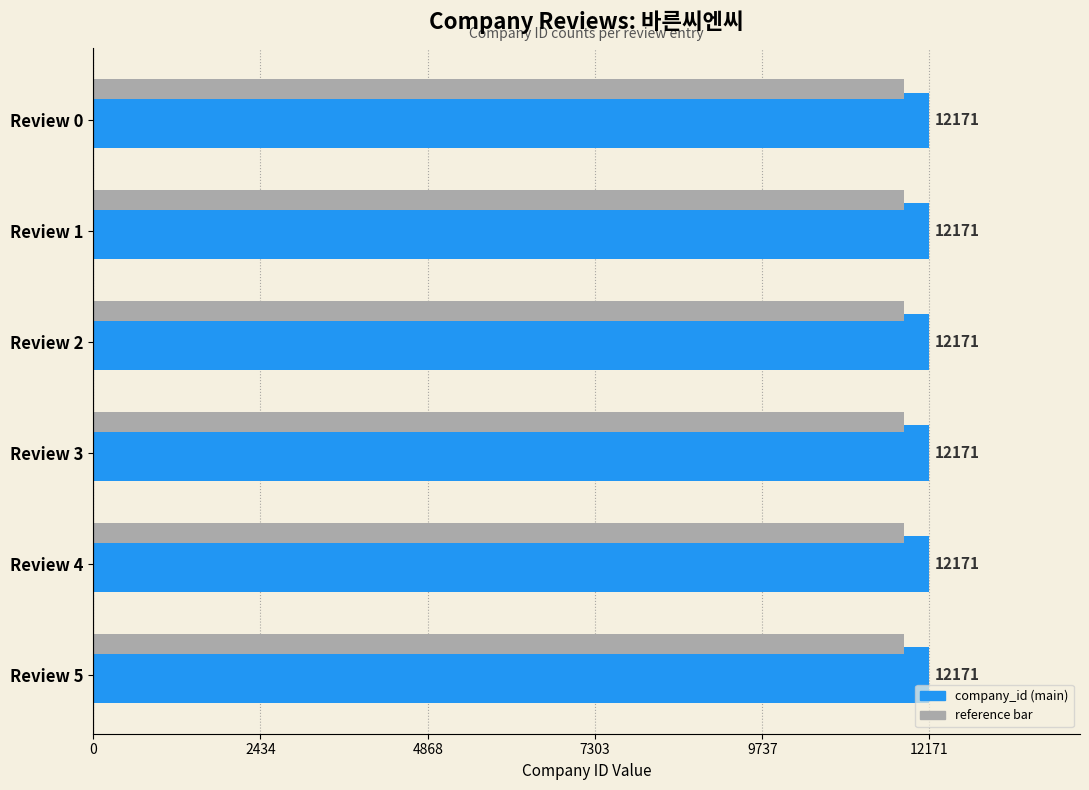

What is the maximum value shown in the chart?

12171.0